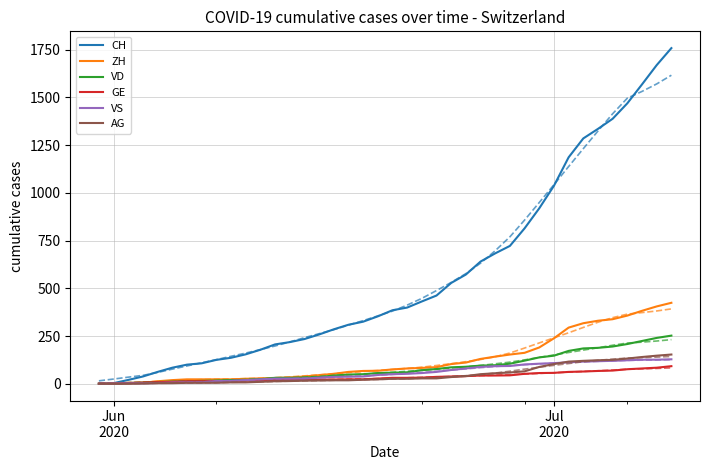

What is the maximum value shown in the chart?

1758.0